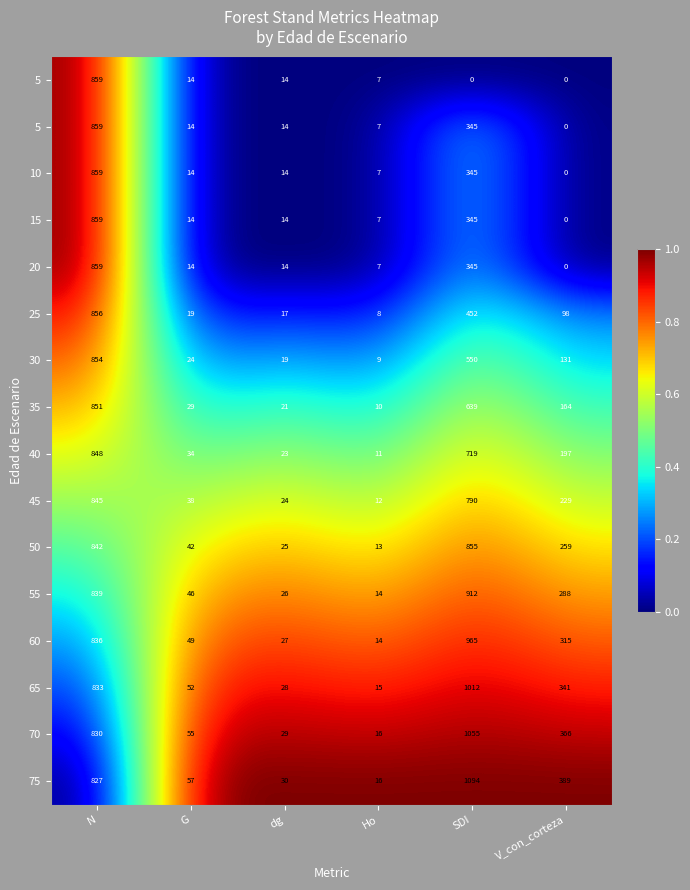

How many categories are shown in the chart?

6